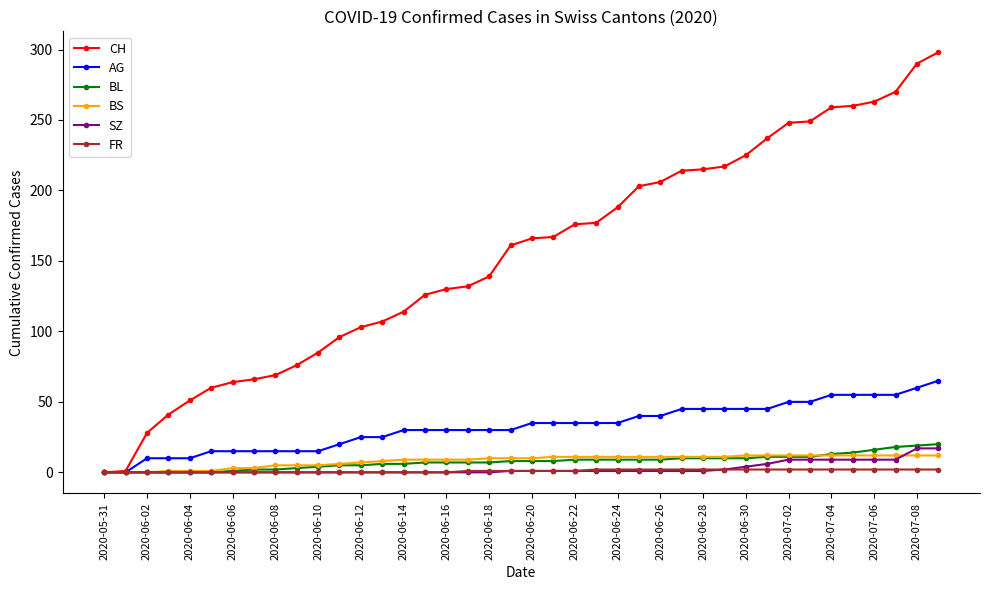

What is the greatest value displayed?

298